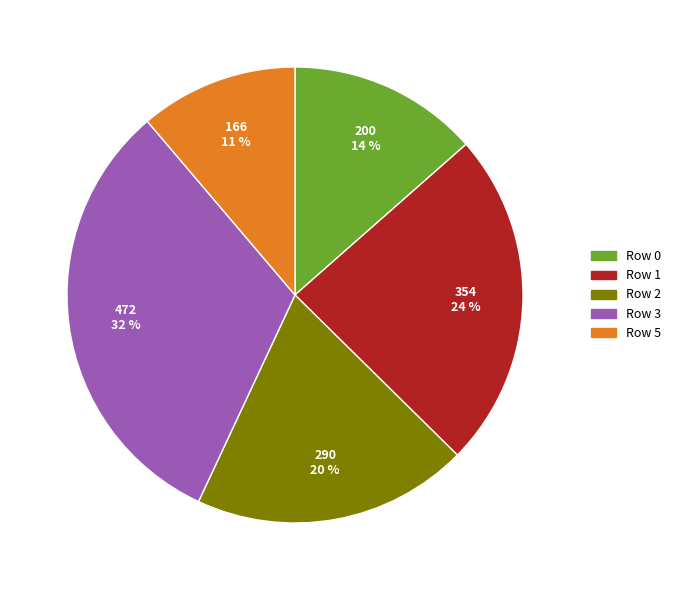

To the nearest percent, what is the difference between the Row 3 and Row 1 slice percentages?

8%